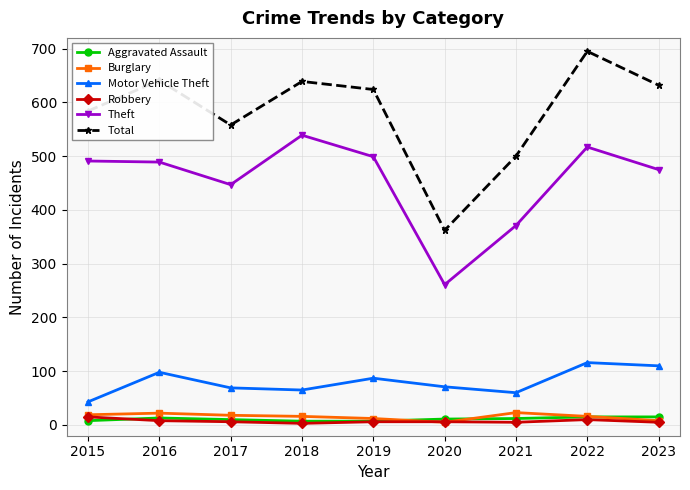

Is it true that Motor Vehicle Theft equals 64 at 2023?

False